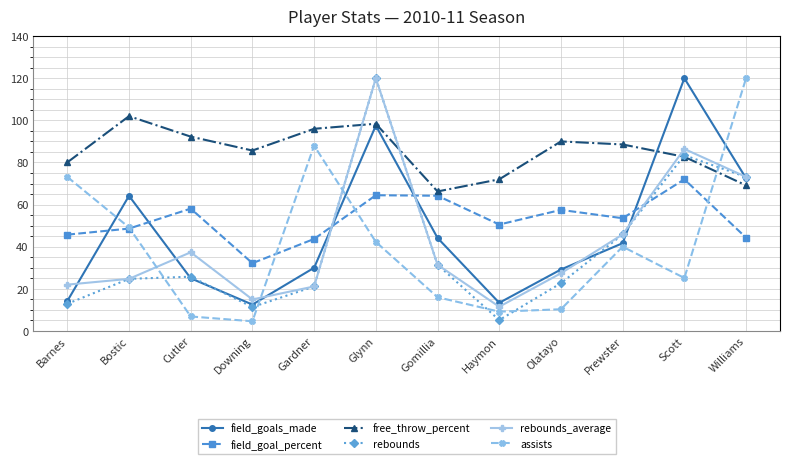

Where is the first local minimum for free_throw_percent?

Downing